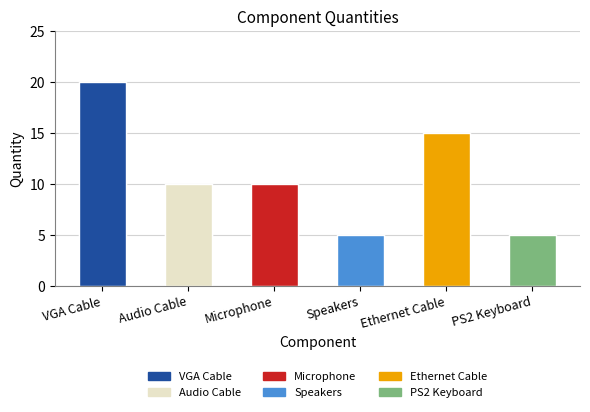

Approximately how many times larger is the value at Audio Cable compared to PS2 Keyboard?

2.0